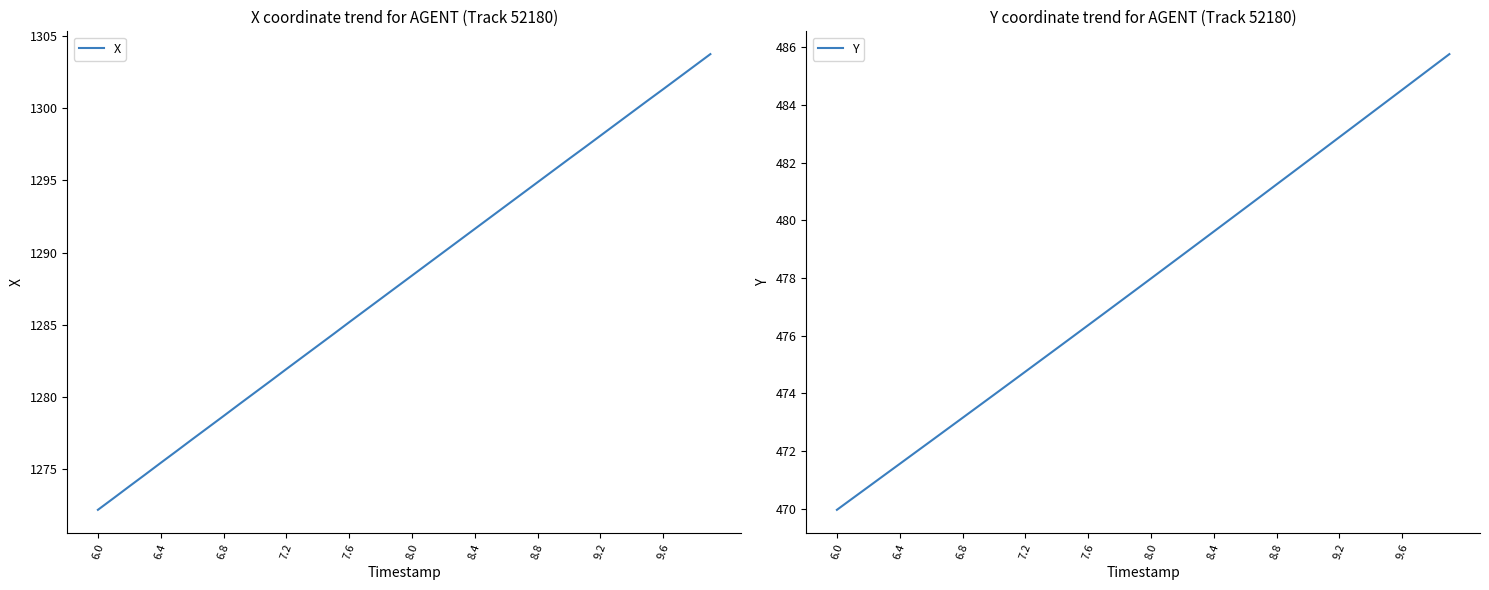

True or false: X has a value of 2222.7 at 7.2.

False